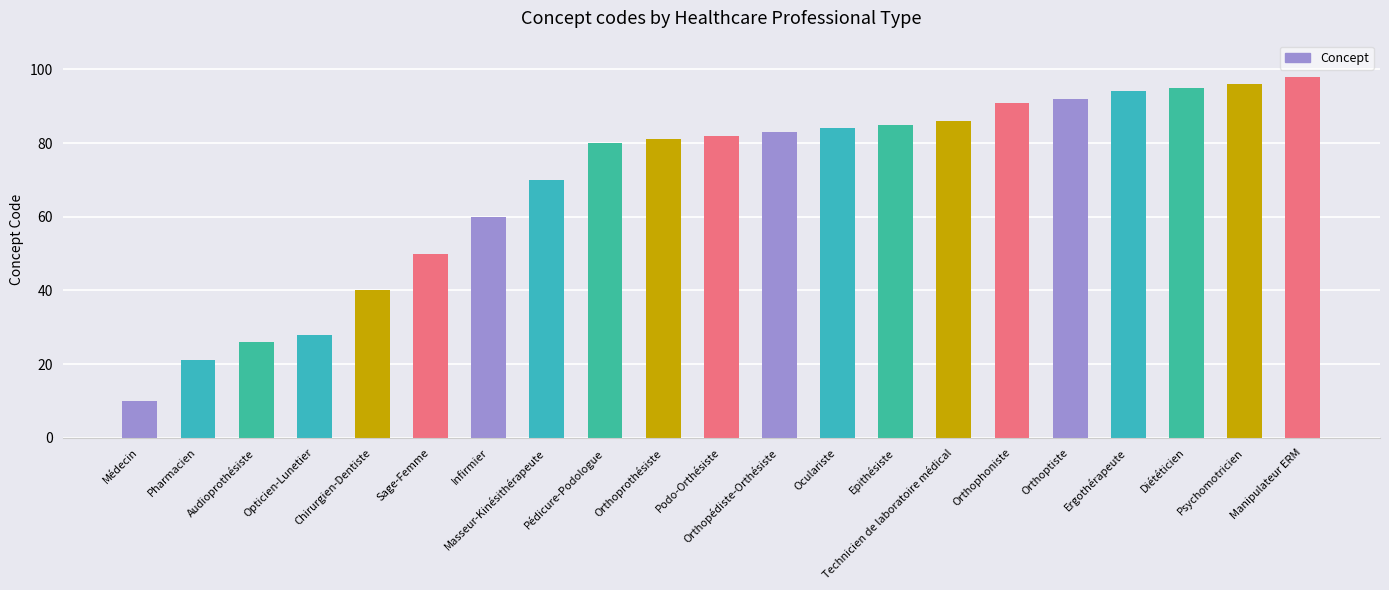

Reading left to right, transcribe all the data shown in this chart.

10	21	26	28	40	50	60	70	80	81	82	83	84	85	86	91	92	94	95	96	98